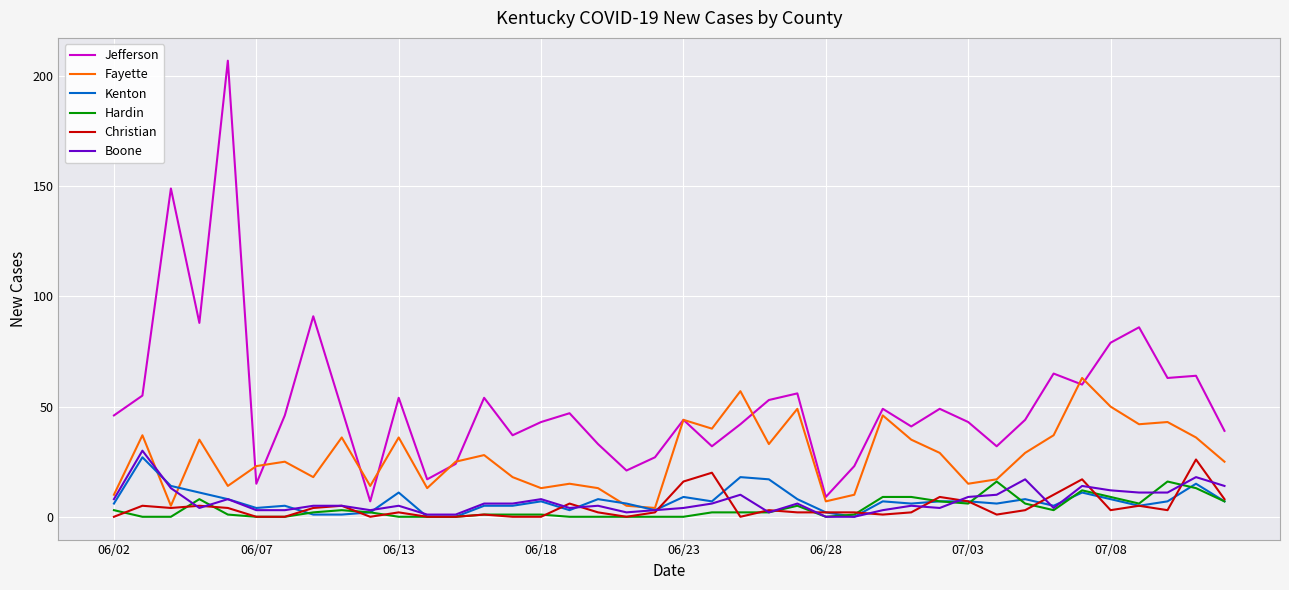

What is the greatest value displayed?

207